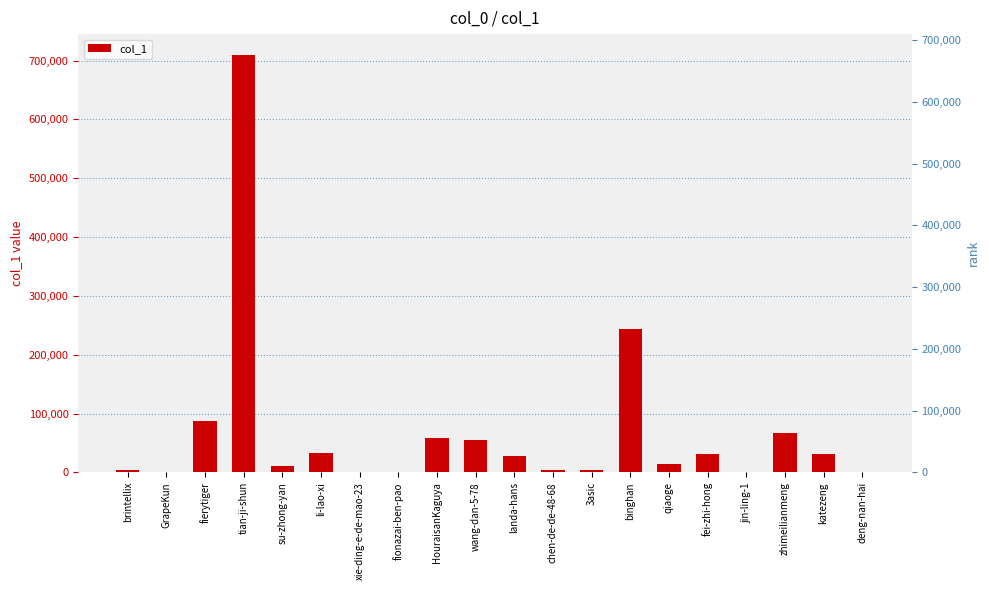

The chart shows a value of 9275 at qiaoge. True or false?

False